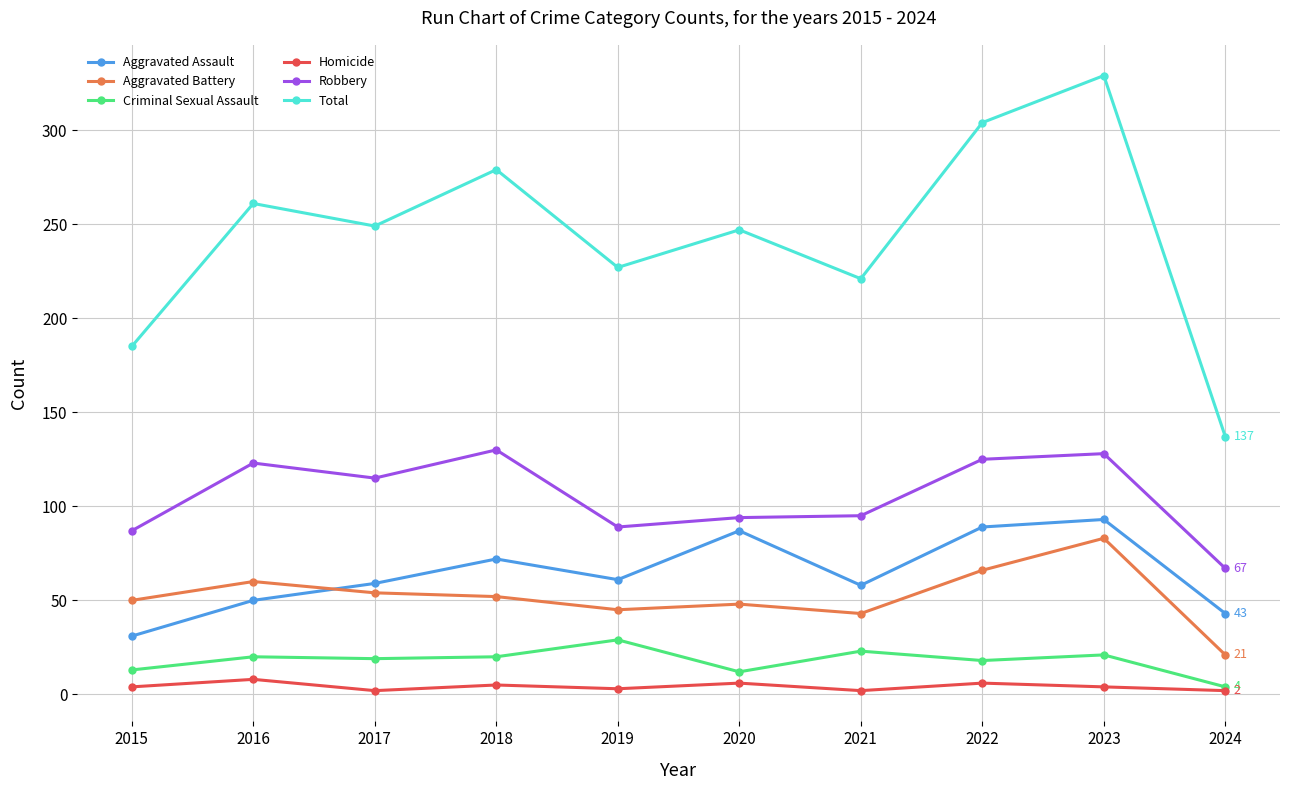

How many series are shown in this chart?

6